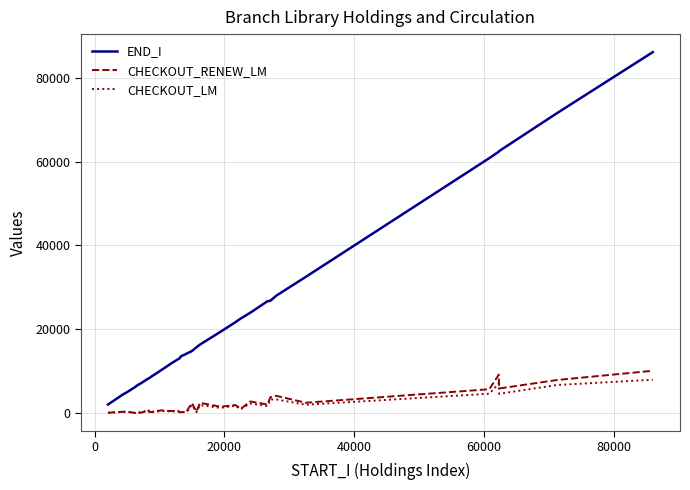

What is the greatest value displayed?

86110